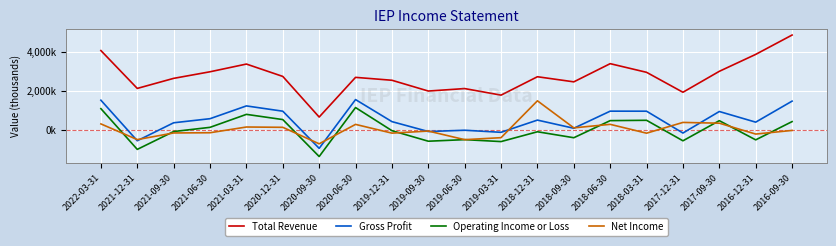

Reading left to right, transcribe all the data shown in this chart.

Total Revenue: 4066000	2131000	2645000	2982000	3376000	2744000	668000	2696000	2548000	1997000	2123000	1788000	2728000	2467000	3396000	2954000	1935000	3005000	3870000	4859000
Gross Profit: 1528000	-543000	375000	584000	1237000	967000	-931000	1561000	434000	-72000	-6000	-112000	512000	95000	969000	967000	-149000	951000	407000	1481000
Operating Income or Loss: 1097000	-985000	-73000	142000	805000	539000	-1349000	1153000	-28000	-567000	-487000	-586000	-84000	-389000	485000	502000	-546000	483000	-498000	435000
Net Income: 317000	-484000	-145000	-134000	159000	143000	-700000	293000	-154000	-48000	-488000	-386000	1498000	116000	295000	-157000	393000	354000	-202000	-16000